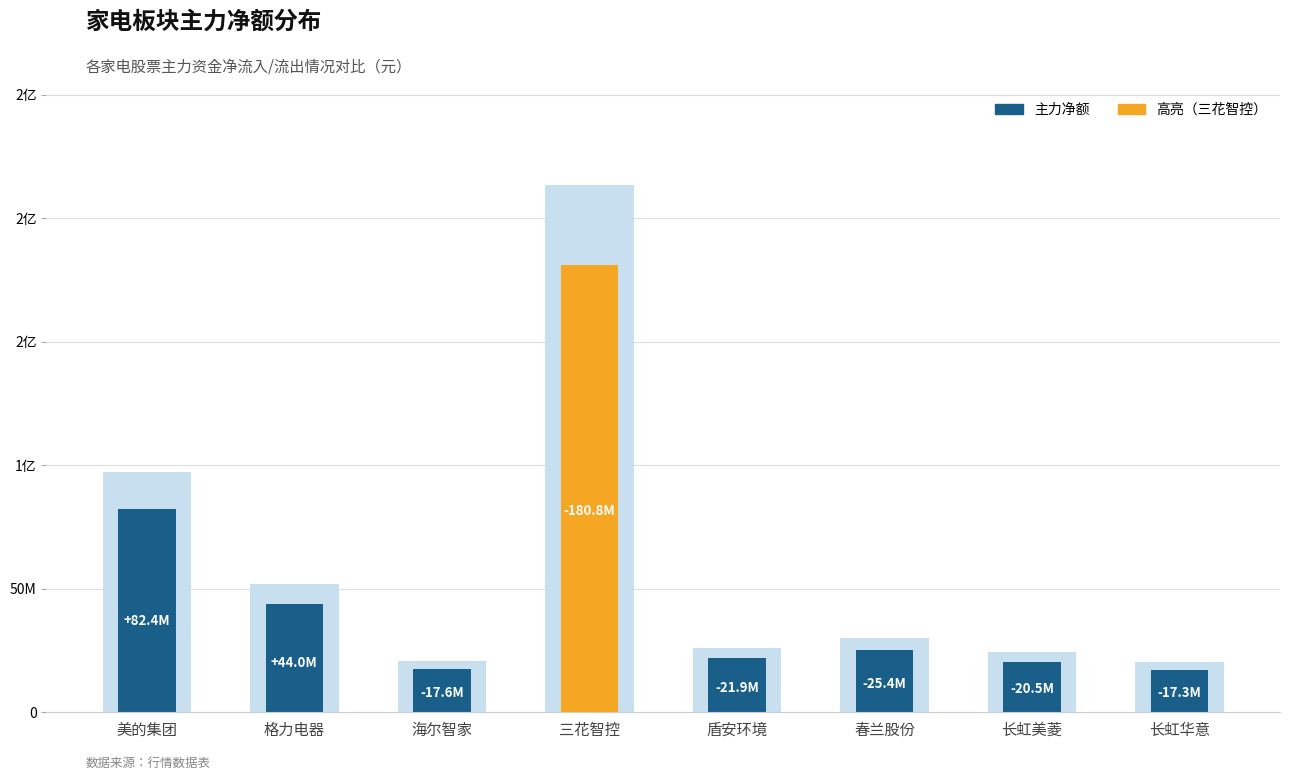

Between 春兰股份 and 长虹美菱, which series saw the biggest shift?

主力净额